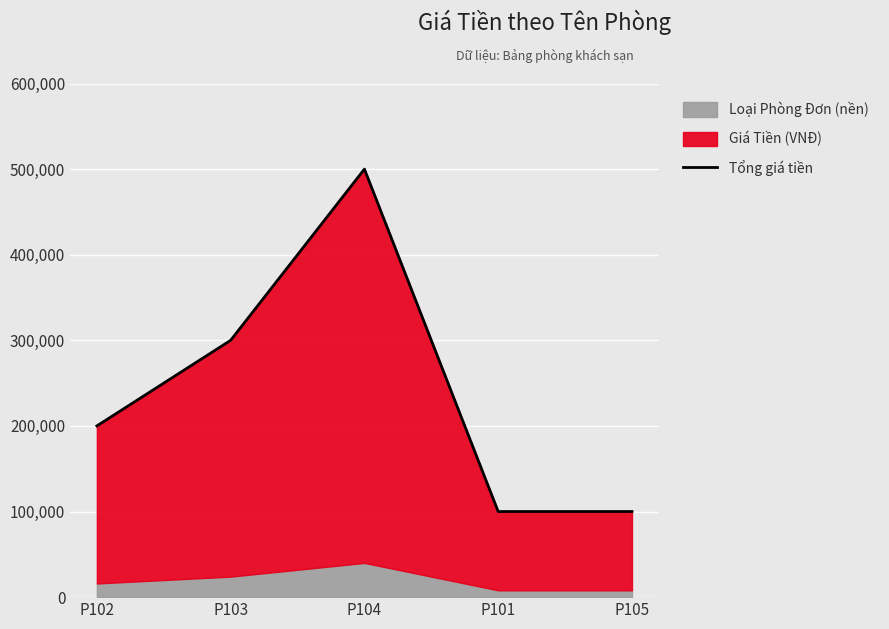

Reading left to right, list all the values displayed in this chart.

P102=200000	P103=300000	P104=500000	P101=100000	P105=100000